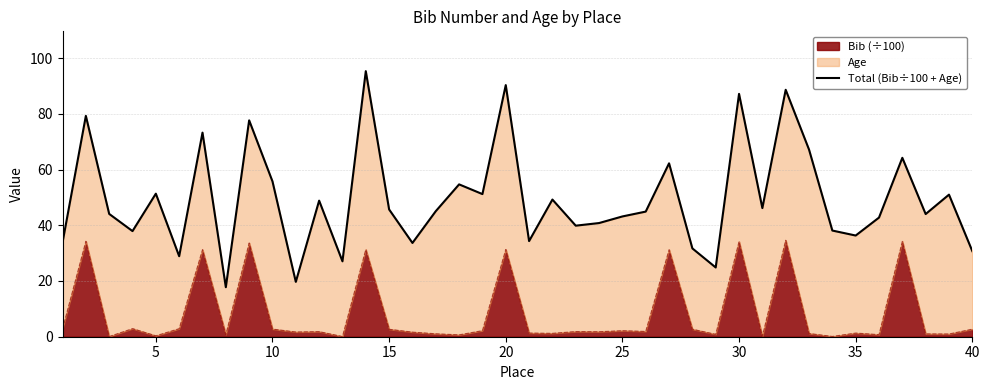

What is the maximum value for Bib (÷100)?

34.6